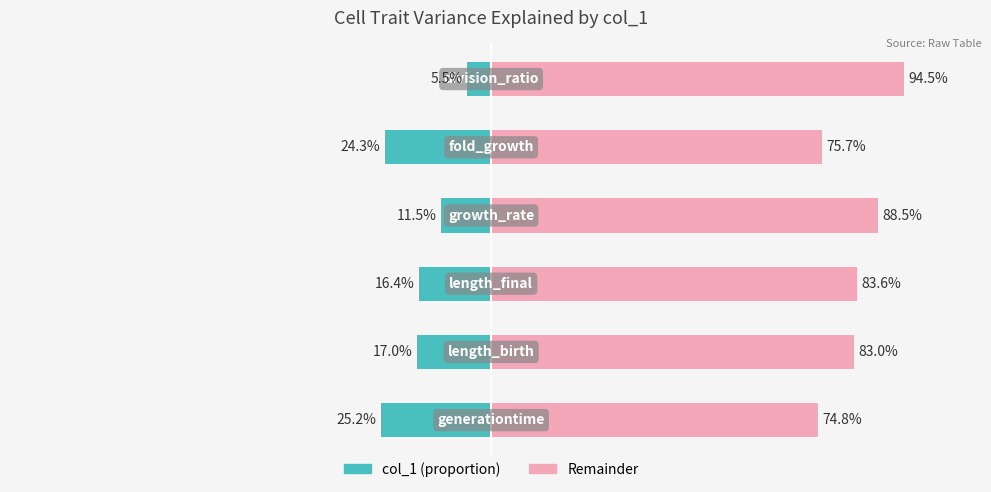

At how many categories does at least one series exceed -20?

6